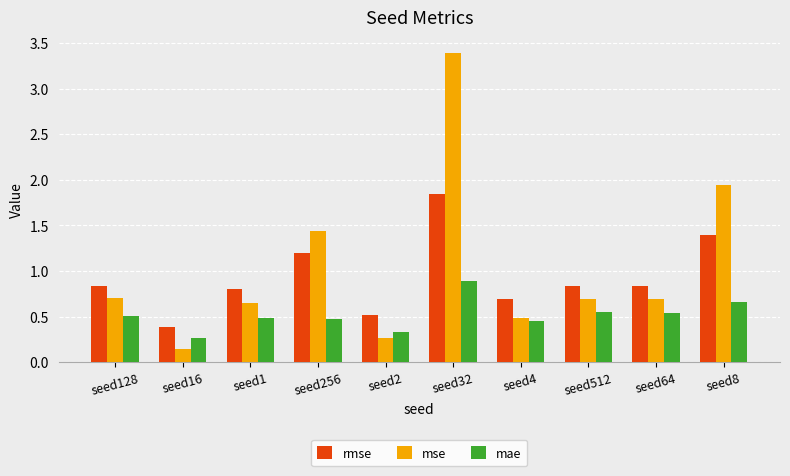

How many bars are there in total?

30